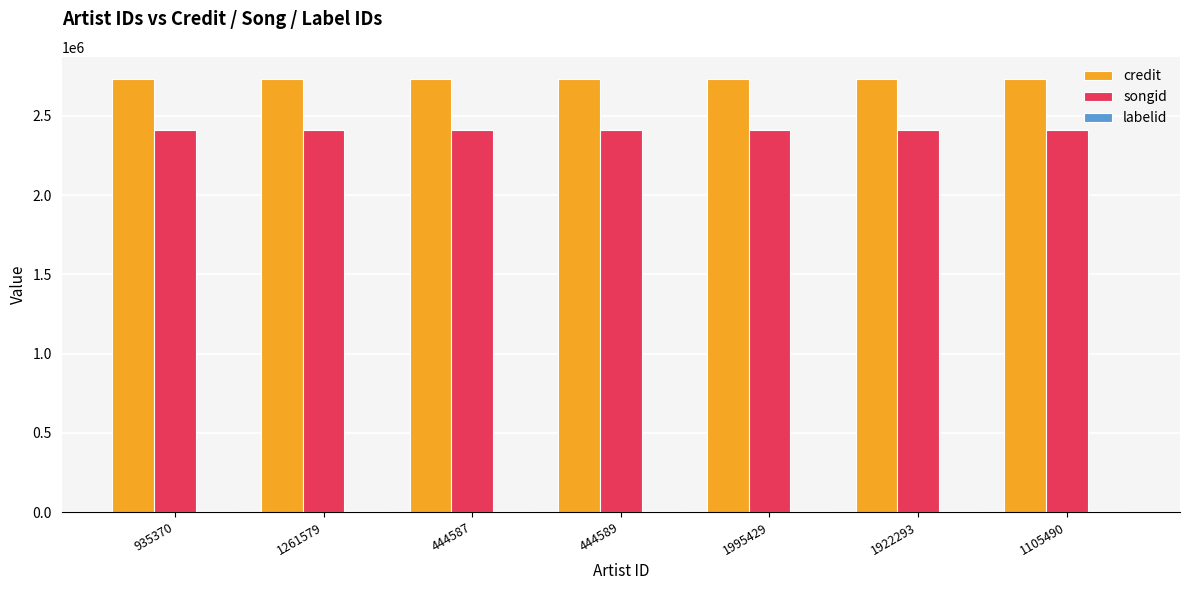

What is the sum of the credit values at 1995429 and 1922293?

5472830